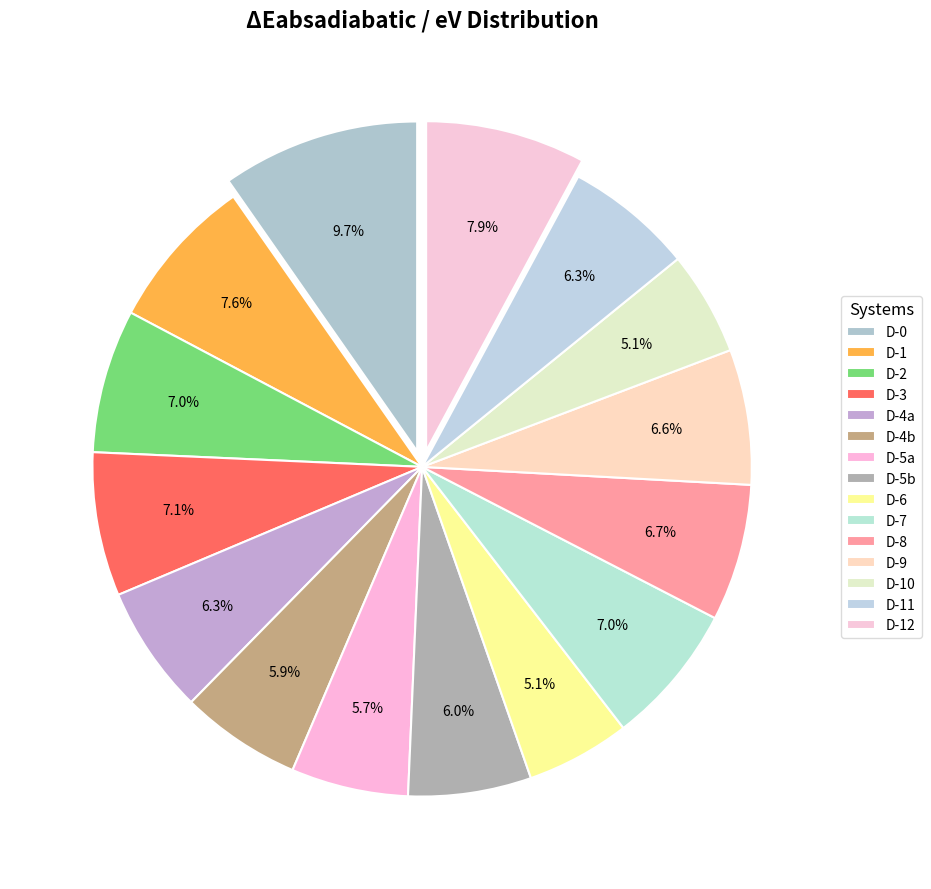

Count the number of slices in the pie.

15